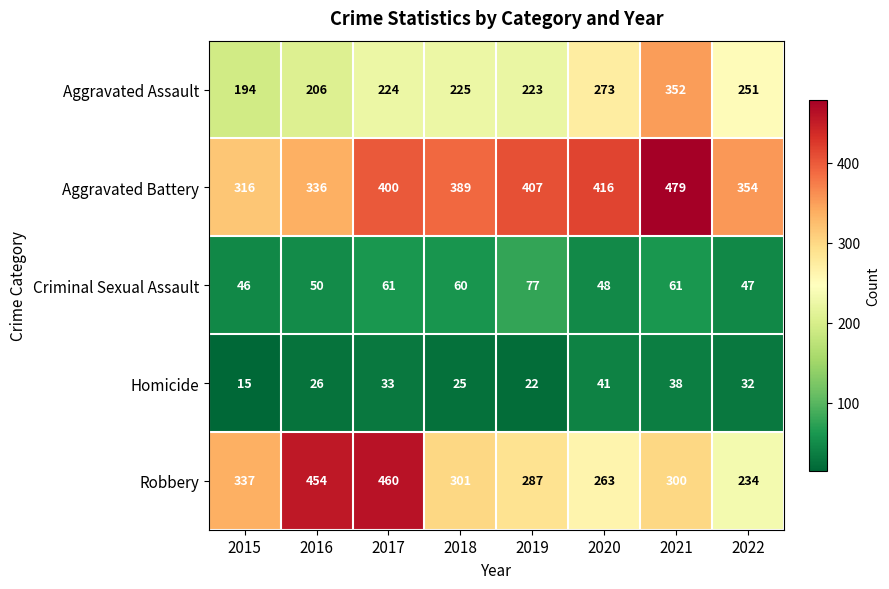

The value of Criminal Sexual Assault at 2019 is 130. True or false?

False